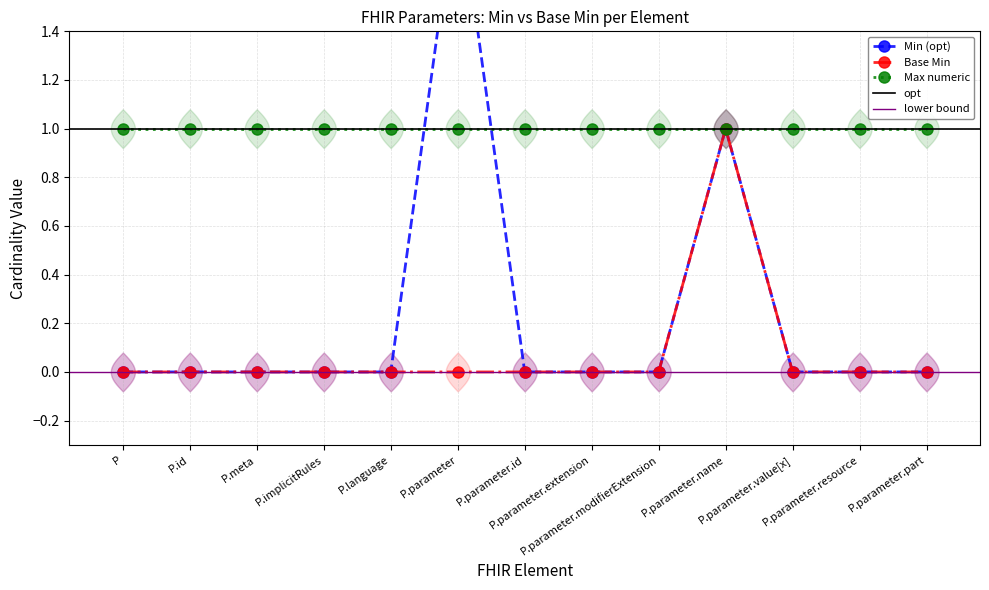

True or false: Base Min has a value of 0 at P.parameter.

True